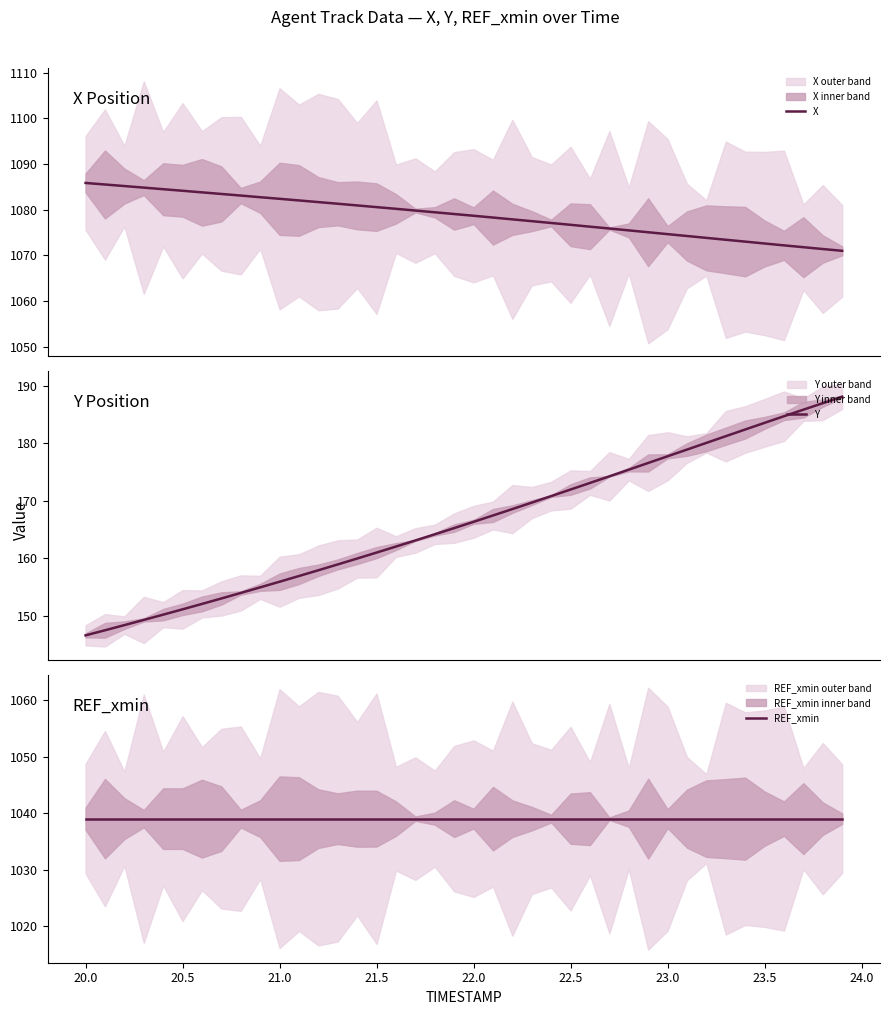

The Y series shows 161.0 at 21.5. True or false?

True